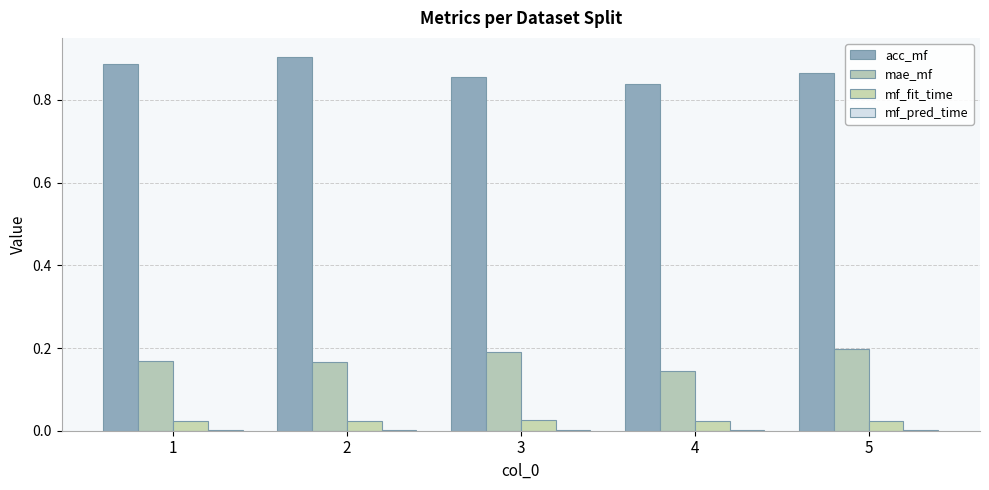

How many groups of bars are there?

5